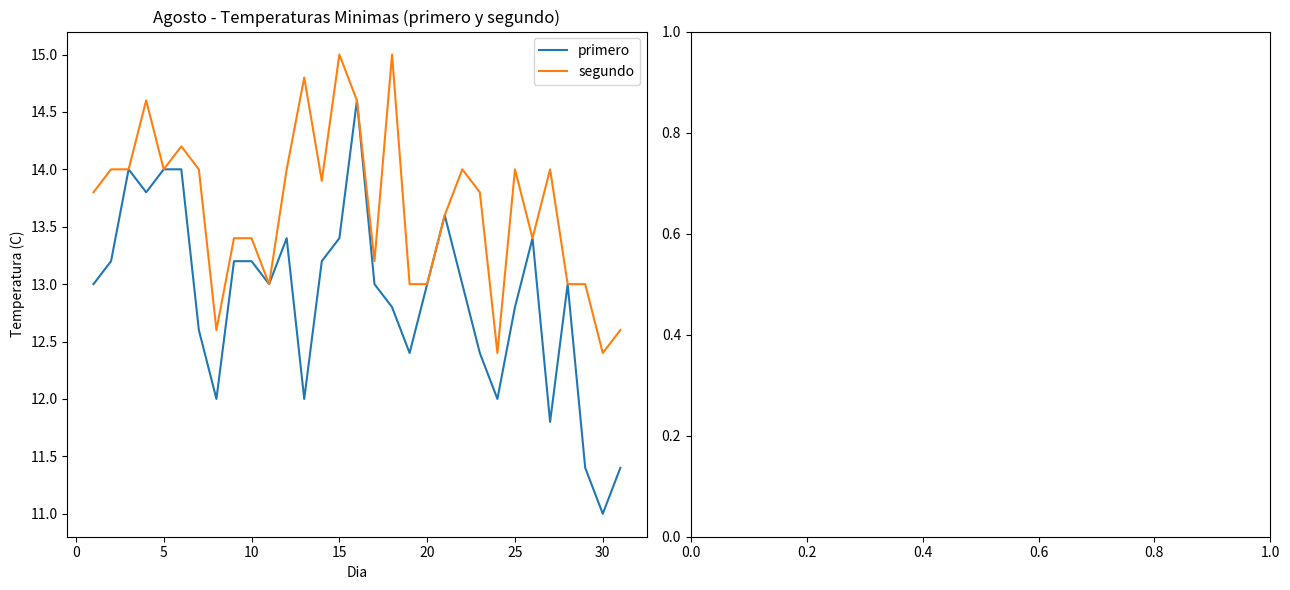

What is the maximum value shown in the chart?

15.0